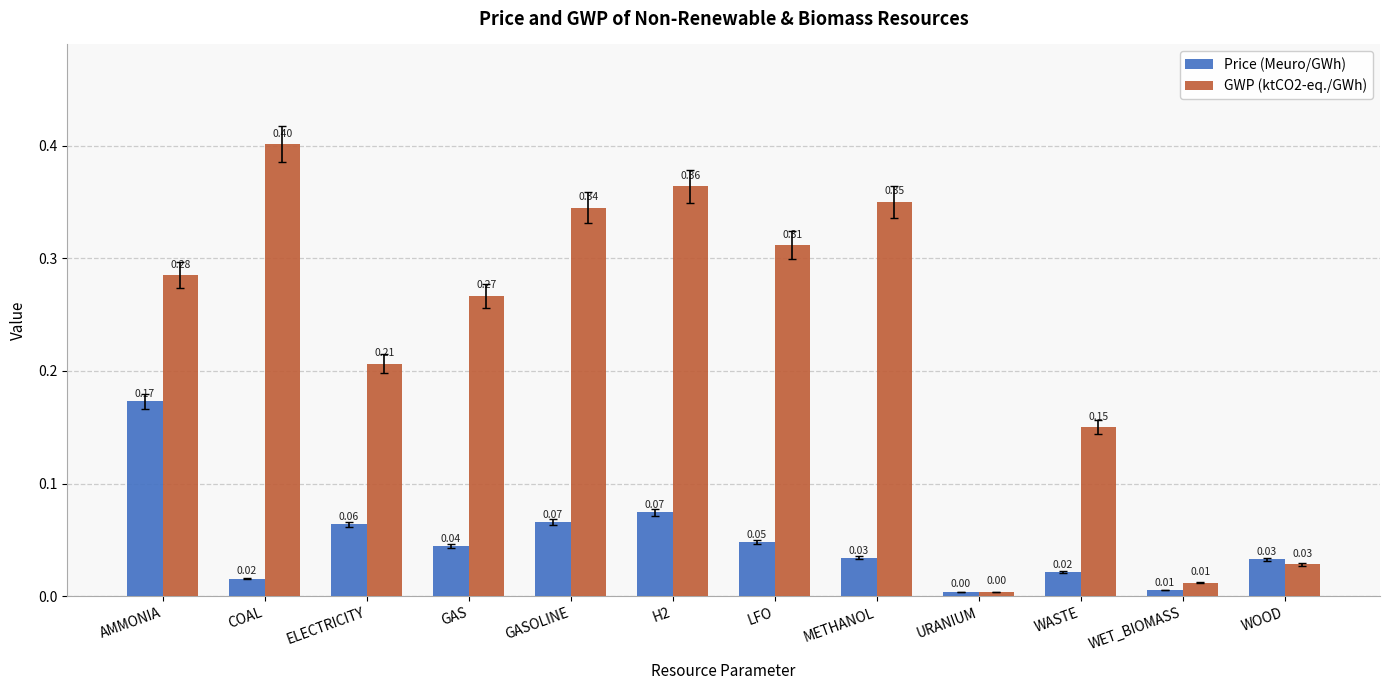

What are all the series names shown in the legend?

Price (Meuro/GWh), GWP (ktCO2-eq./GWh)